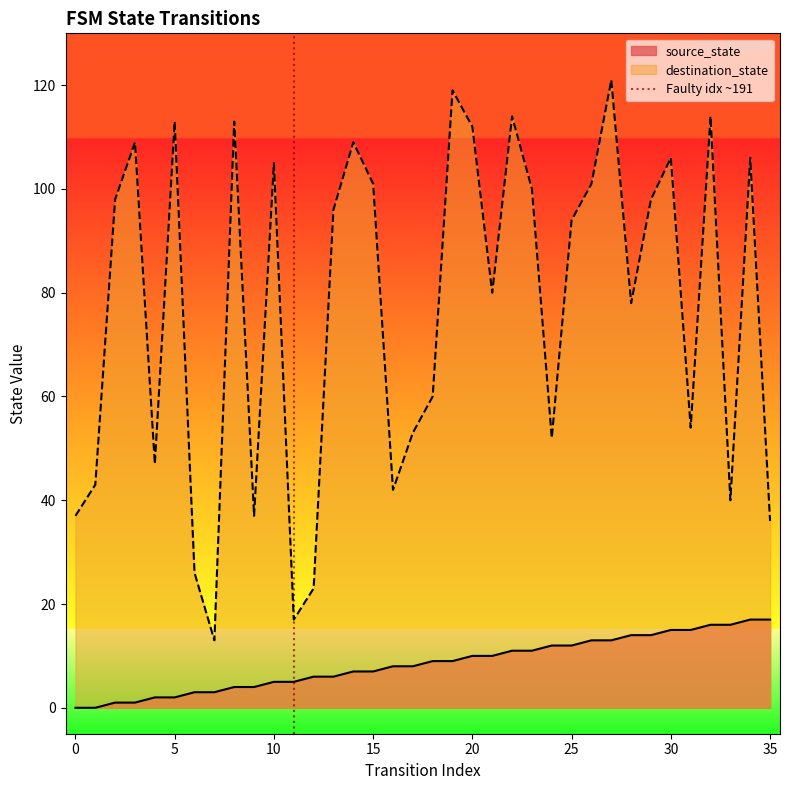

True or false: destination_state and source_state cross at least once.

False